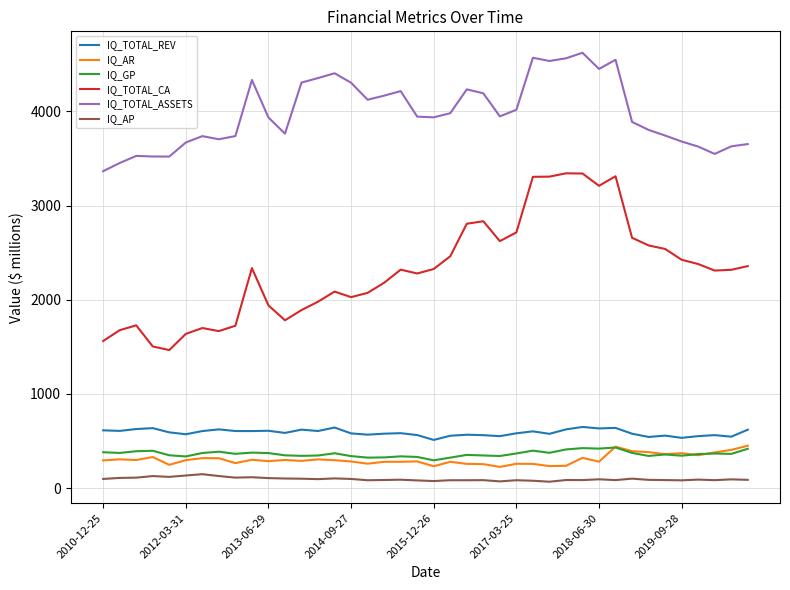

What is the sum of all IQ_GP values?

14543.6